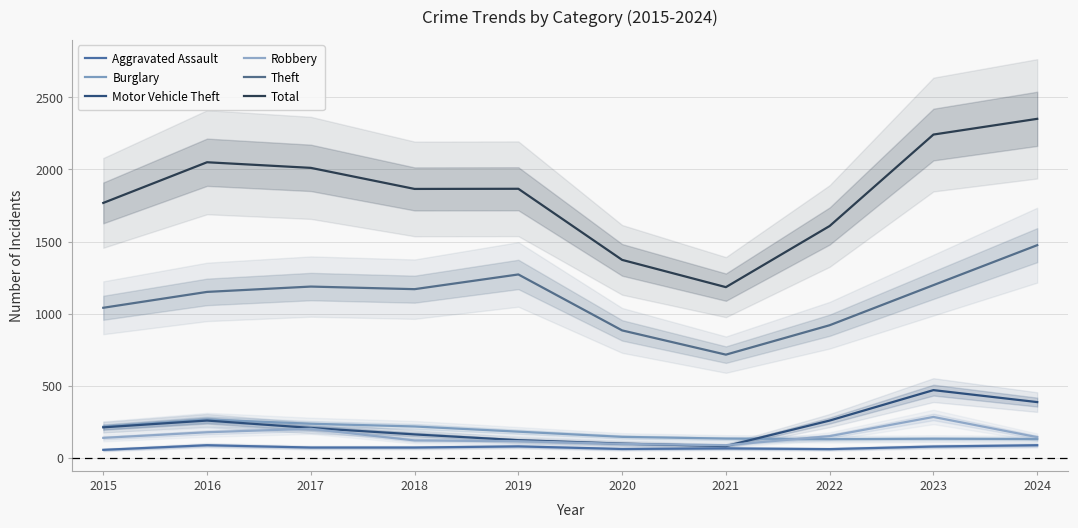

Reading left to right, extract all data points from this chart.

Aggravated Assault: 56	88	72	72	80	62	66	61	79	88
Burglary: 216	266	237	218	182	146	134	130	133	131
Motor Vehicle Theft: 212	259	208	163	123	99	82	259	470	387
Robbery: 139	178	202	121	116	97	88	151	284	144
Theft: 1041	1151	1188	1170	1272	884	716	920	1198	1475
Total: 1768	2050	2011	1865	1866	1373	1184	1608	2242	2351